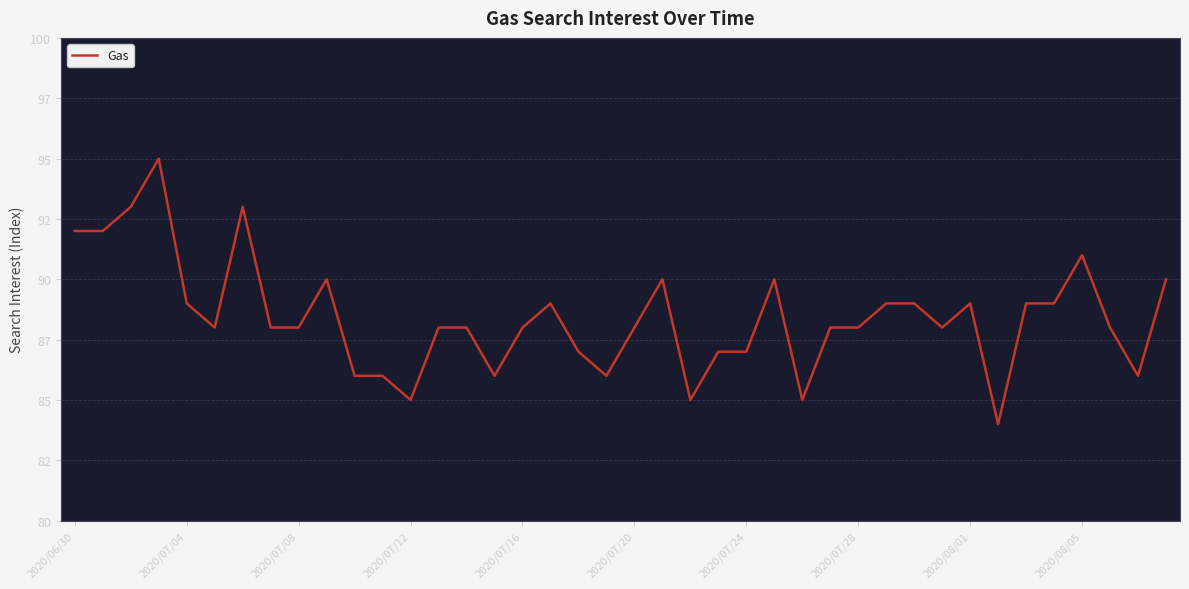

Does the chart have visible grid lines?

Yes